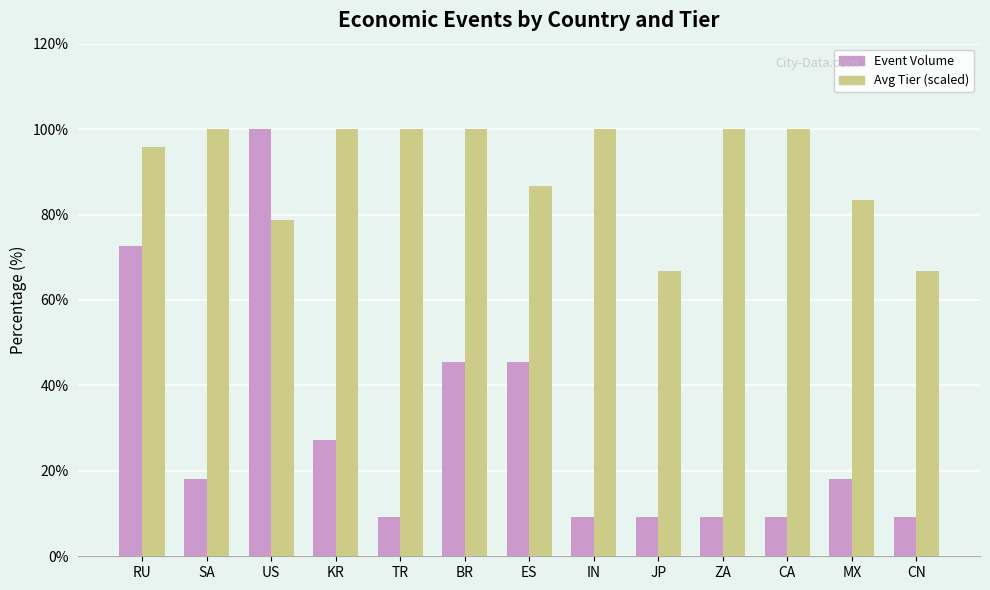

At how many categories does at least one series exceed 86?

10